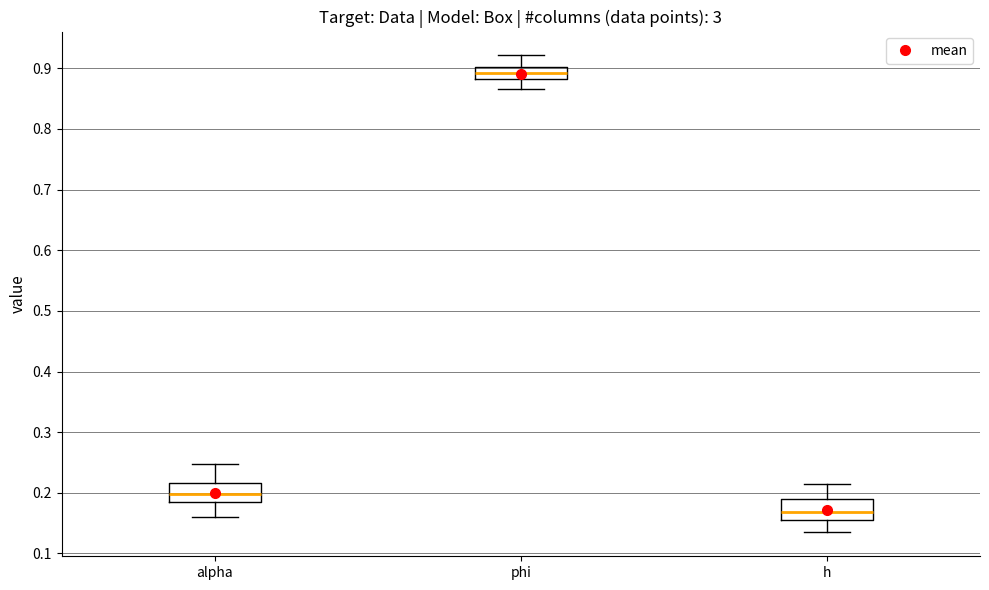

Reading left to right, transcribe this box plot: for each box, give where its median line is, the range the box spans, and where its two whiskers end, as read against the y-axis. The values are not printed on the chart, so give them approximately, as read against the axis.

alpha: median 0.20, box 0.19 to 0.22, whiskers 0.16 to 0.25
phi: median 0.89, box 0.88 to 0.90, whiskers 0.87 to 0.92
h: median 0.17, box 0.16 to 0.19, whiskers 0.13 to 0.21